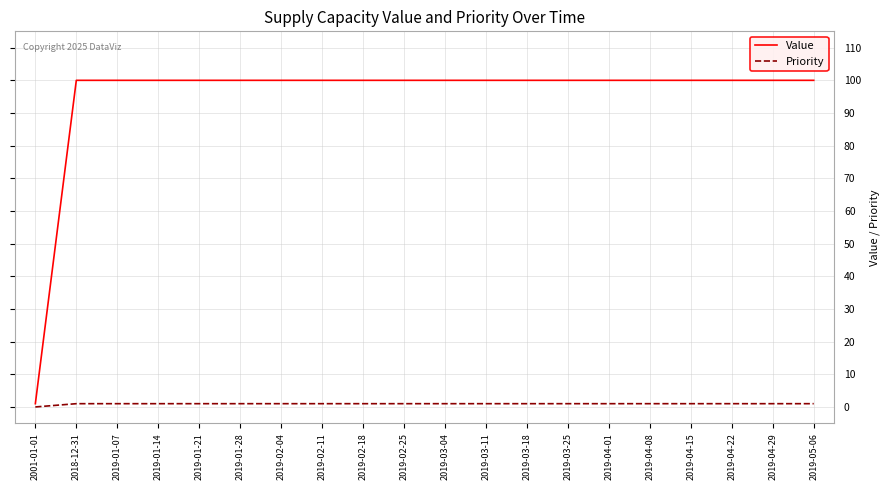

What is the sum of the Priority values at 2019-04-15 and 2019-03-11?

2